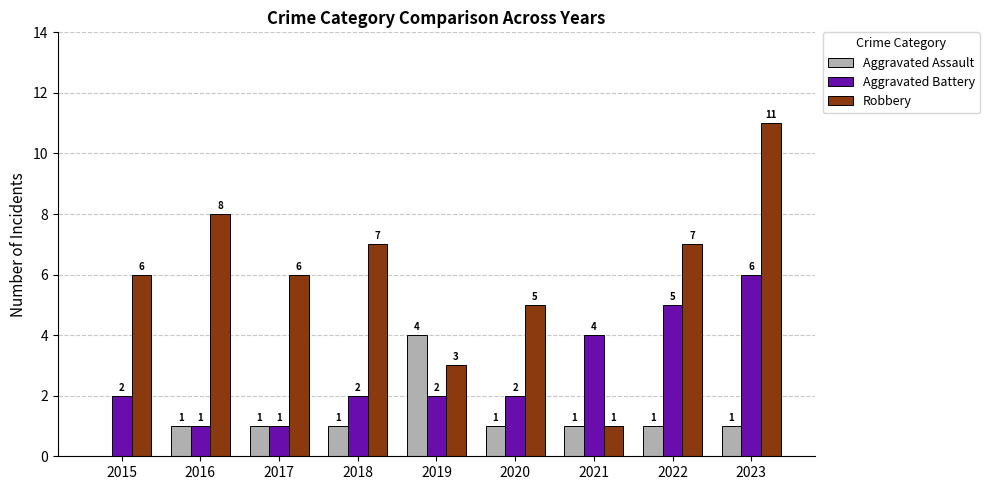

At which category is the sum across all series the highest?

2023